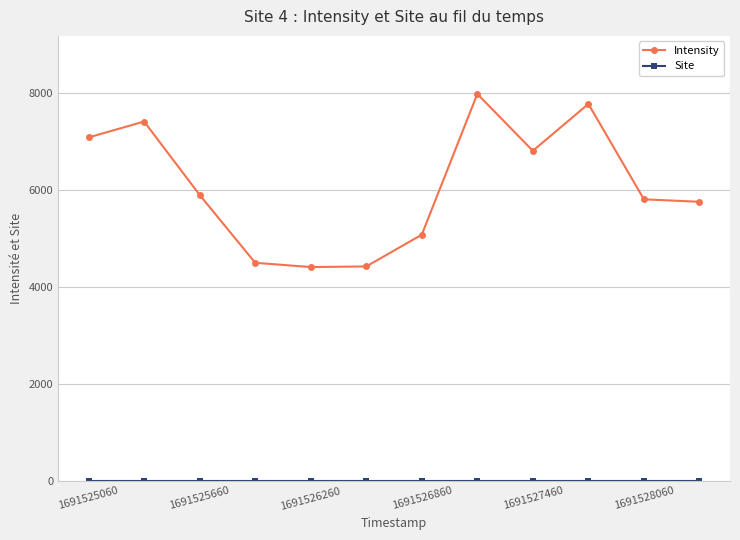

What is the difference between the maximum and minimum values in the Intensity series?

3575.0